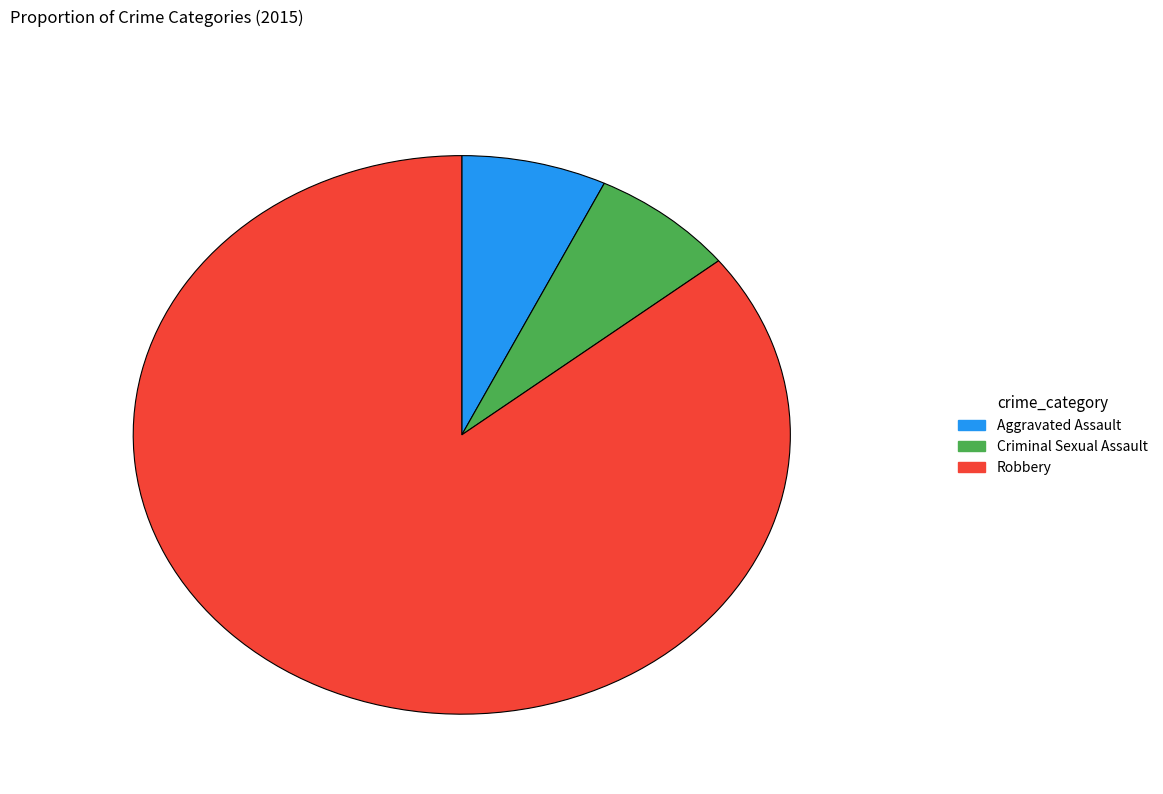

The Aggravated Assault slice represents 7% of the pie. True or false?

True